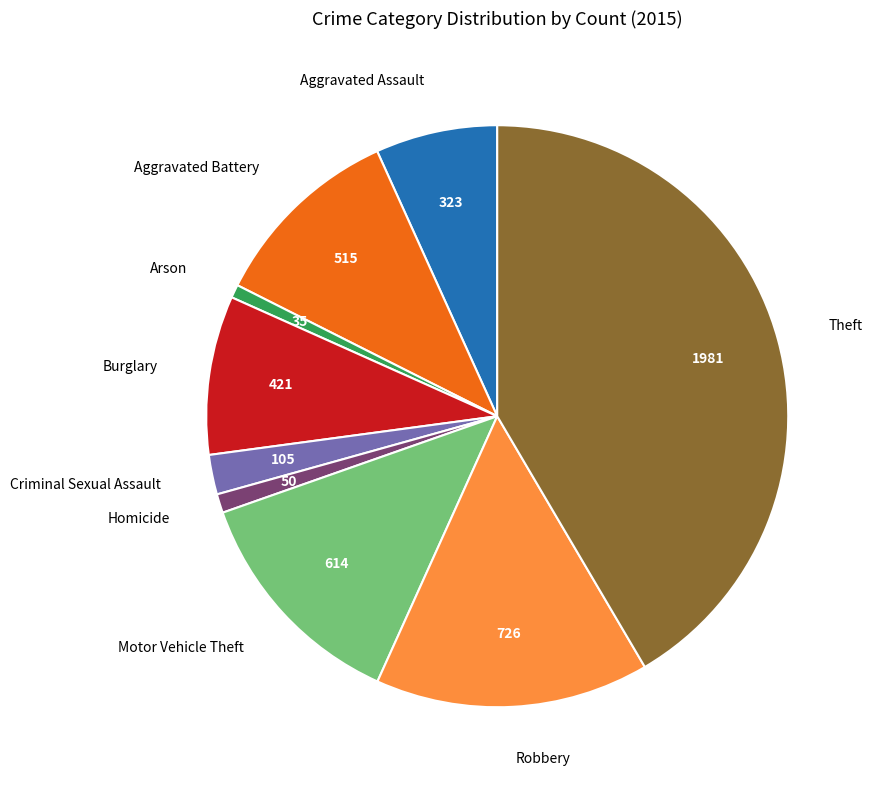

Between Theft and Homicide, which is larger?

Theft